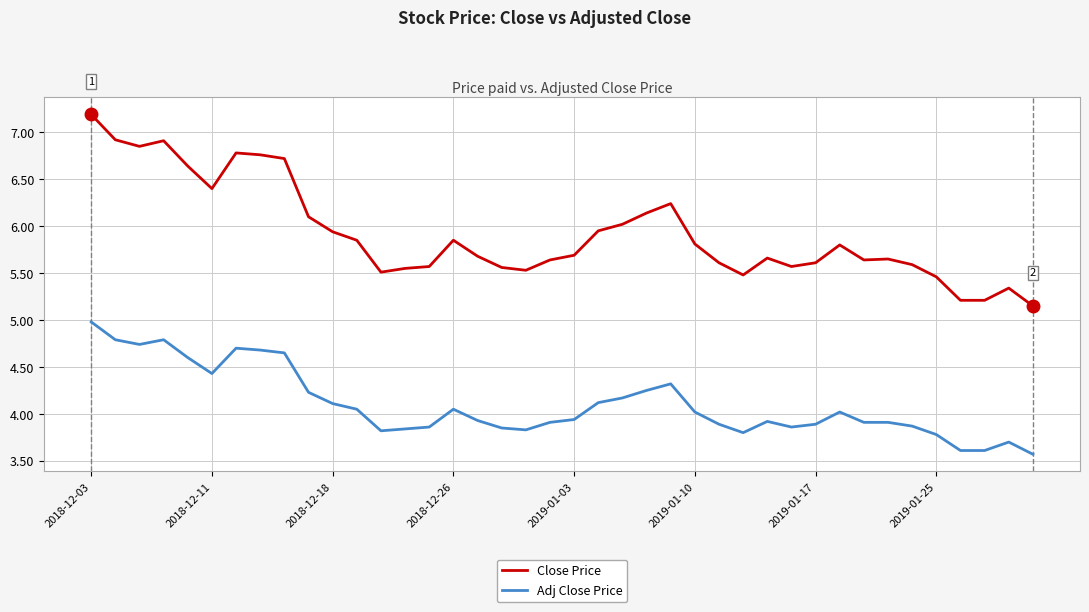

List the series in order of their overall mean, highest first.

Close Price, Adj Close Price